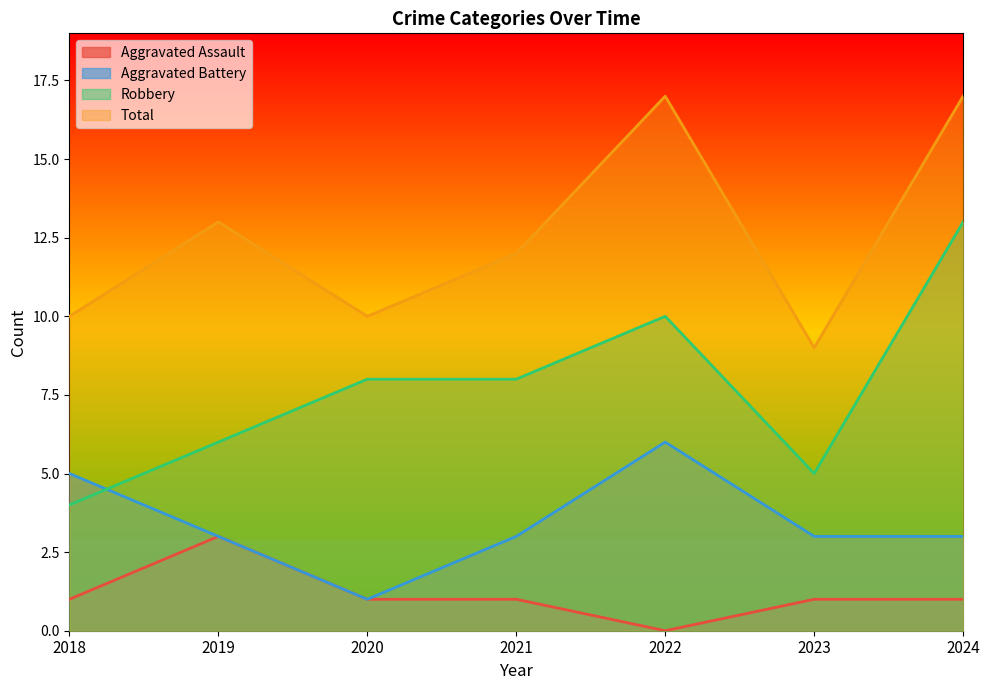

How many values in the Aggravated Battery series exceed 3?

2